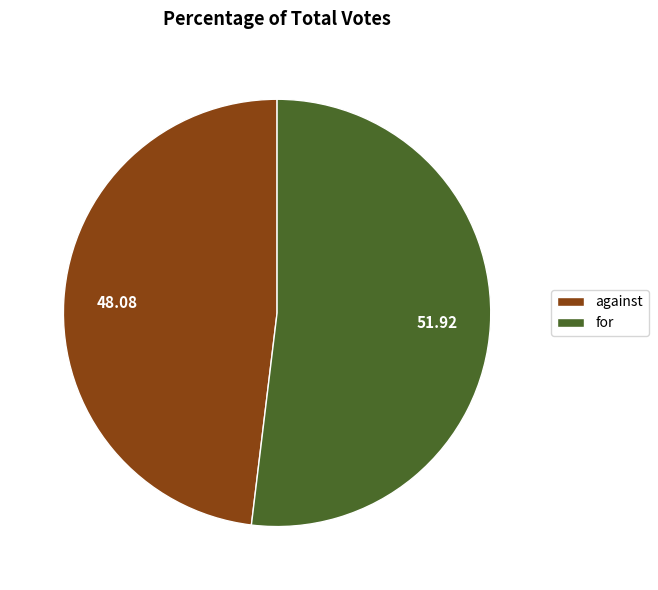

Is the sum of against and for greater than half?

Yes